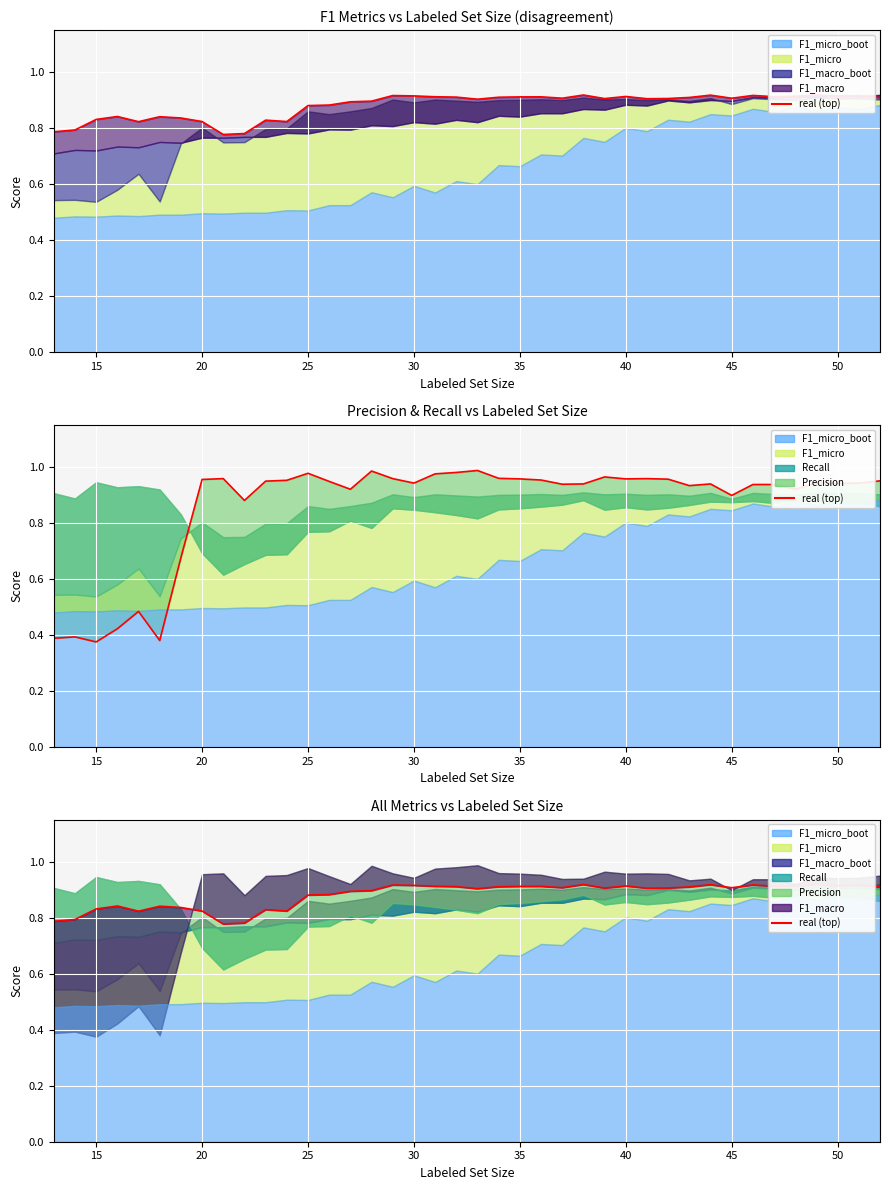

How many points are lower than both their immediate neighbors (excluding endpoints)?

10